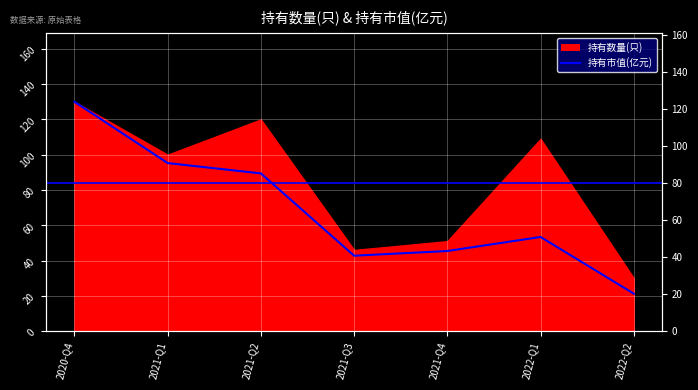

Does the chart display data point markers on the line(s)?

No